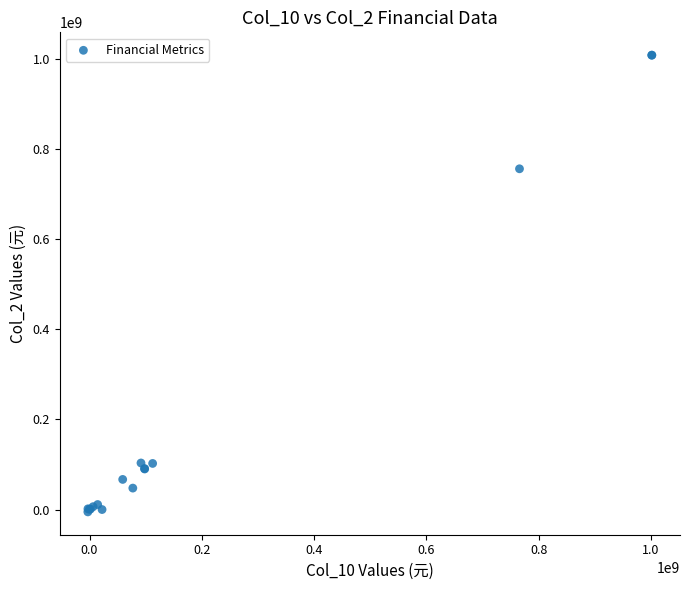

What Y value in the scatter plot is closest to 501326621?

755718935.4